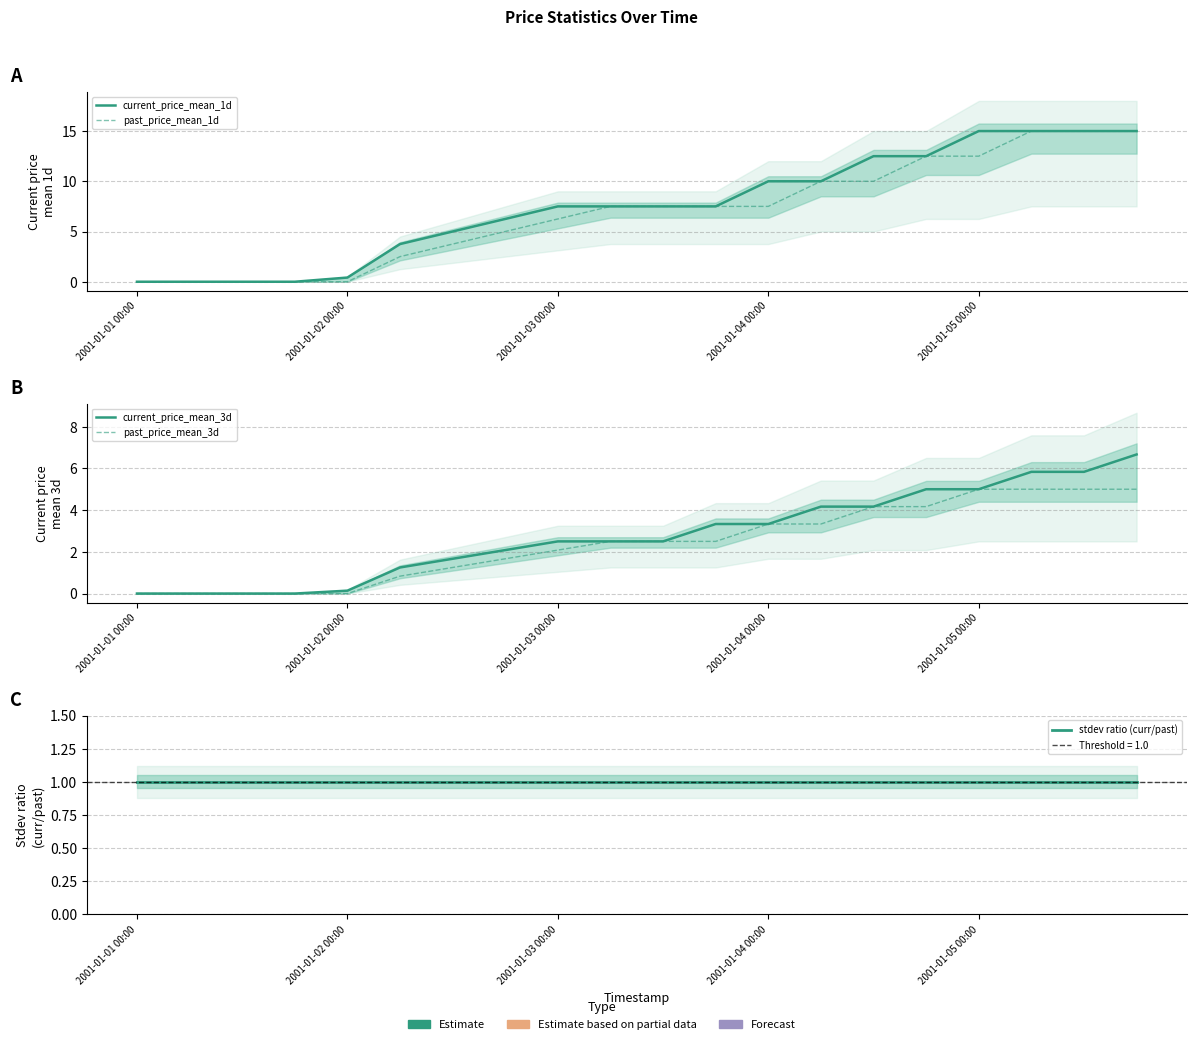

Which series has the largest total across all categories?

current_price_mean_1d